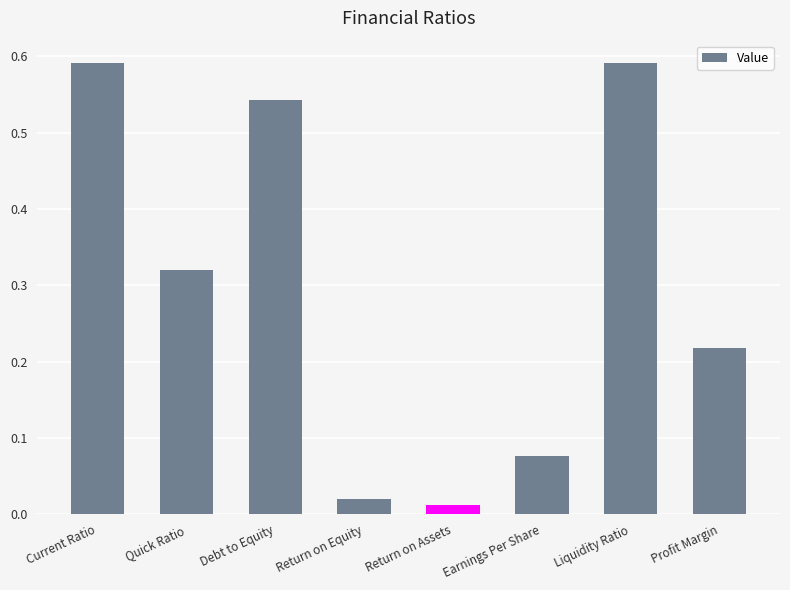

Is it true that the value at Quick Ratio is 0.5?

False